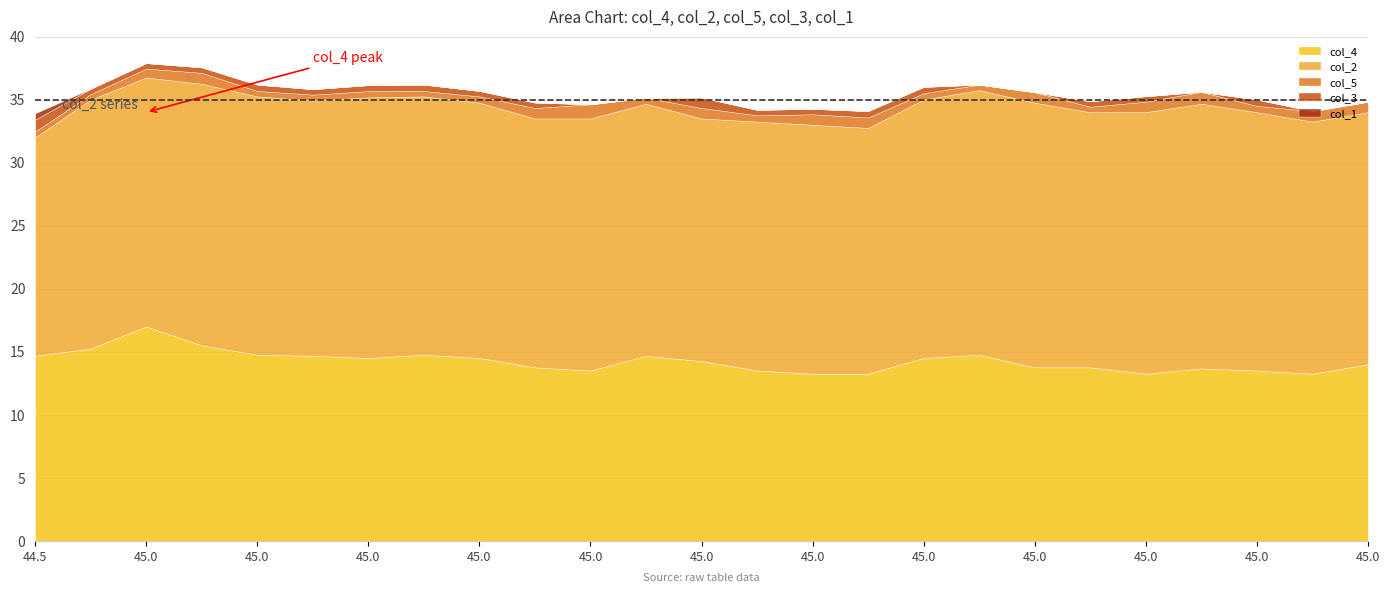

What is the difference between the maximum and minimum values in the col_2 series?

3.7